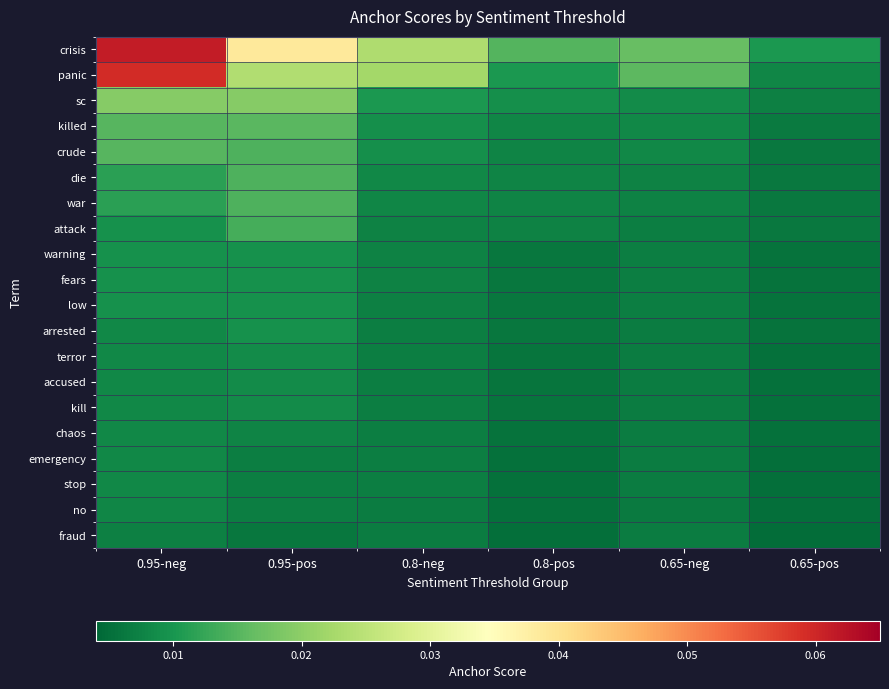

Which series has the widest spread of values?

panic